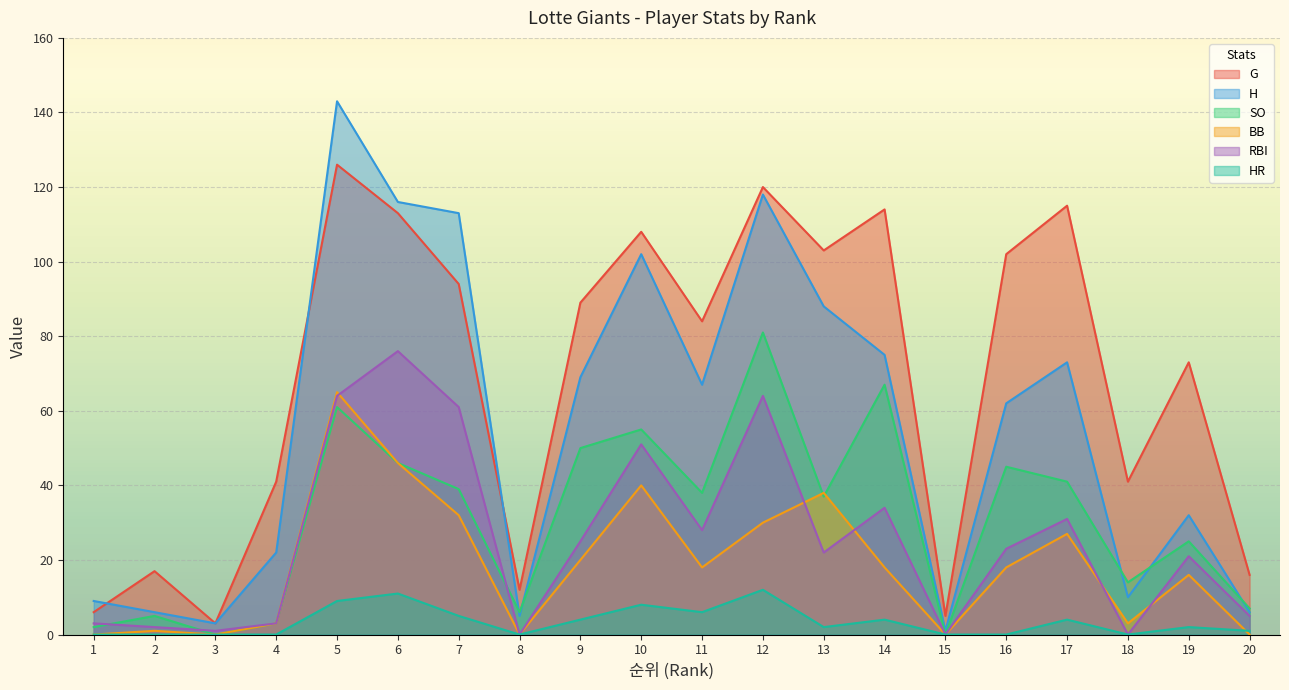

Count the number of categories in the chart.

20